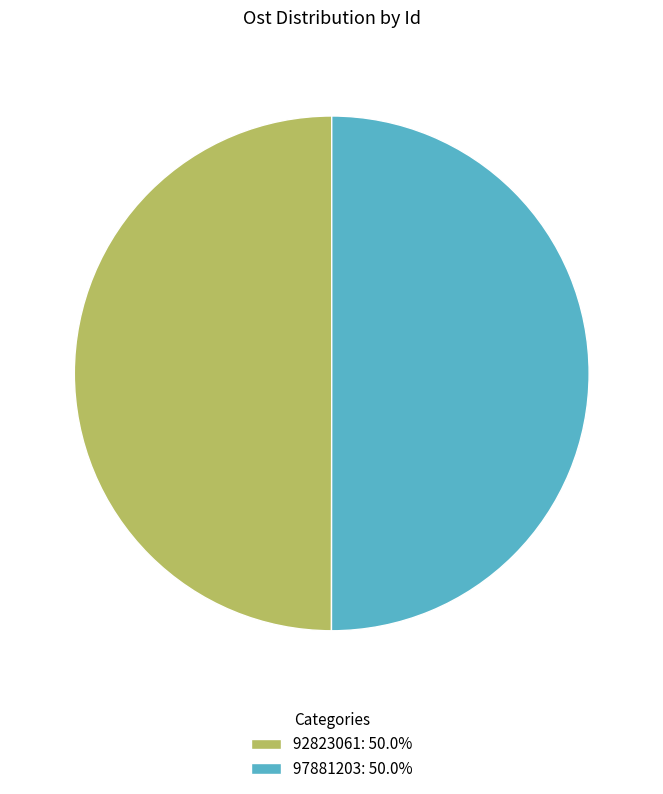

Combined, do 92823061 and 97881203 account for over 50%?

Yes